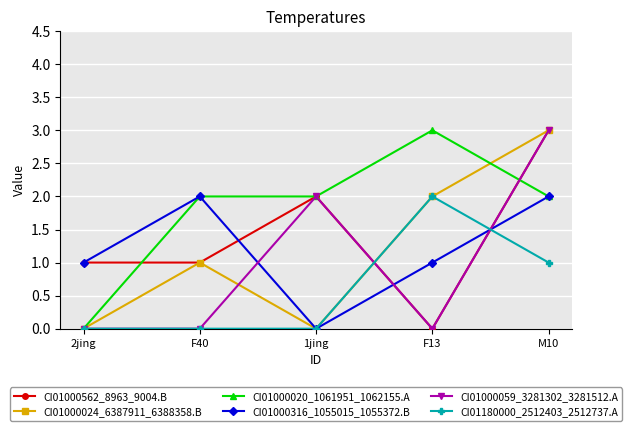

Reading left to right, what are all the values shown in this chart?

CI01000562_8963_9004.B: 1	1	2	0	3
CI01000024_6387911_6388358.B: 0	1	0	2	3
CI01000020_1061951_1062155.A: 0	2	2	3	2
CI01000316_1055015_1055372.B: 1	2	0	1	2
CI01000059_3281302_3281512.A: 0	0	2	0	3
CI01180000_2512403_2512737.A: 0	0	0	2	1